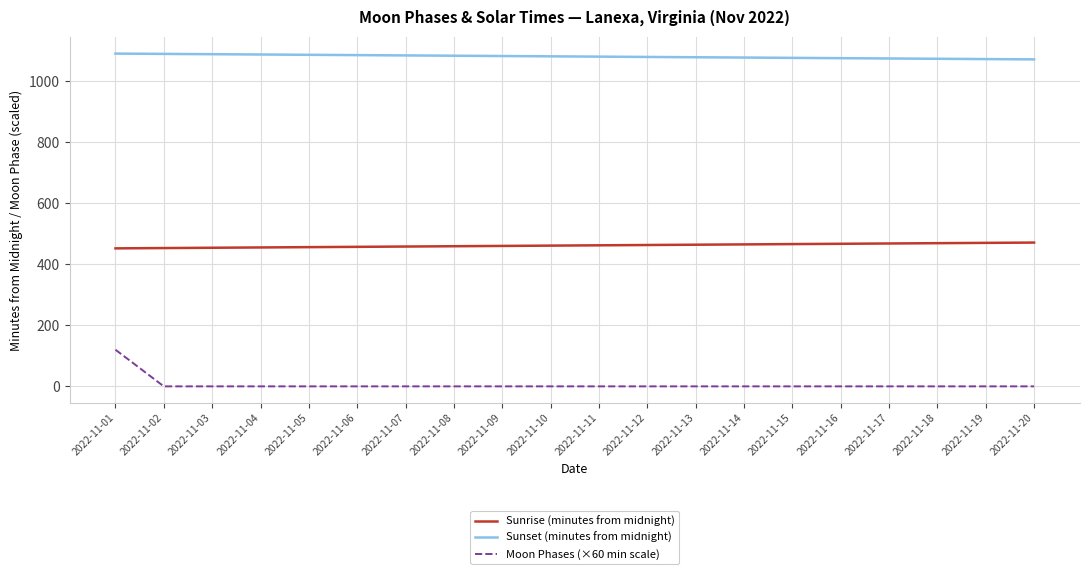

What is the total value across all series at 2022-11-04?

1542